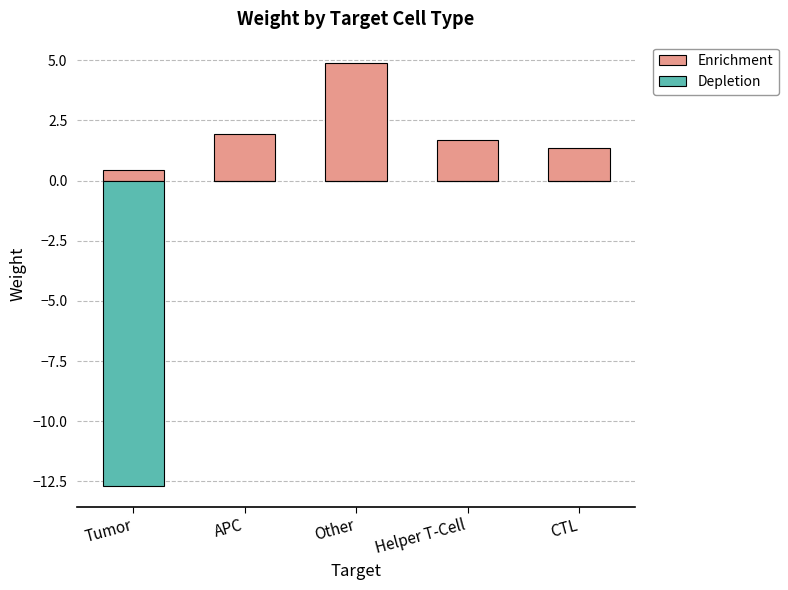

What is the label of the 3rd bar from the right?

Other